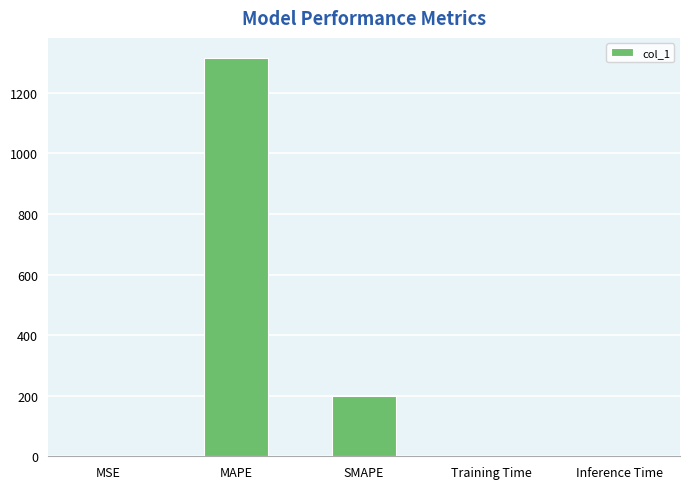

Is it true that the value at Inference Time is 0.0?

True